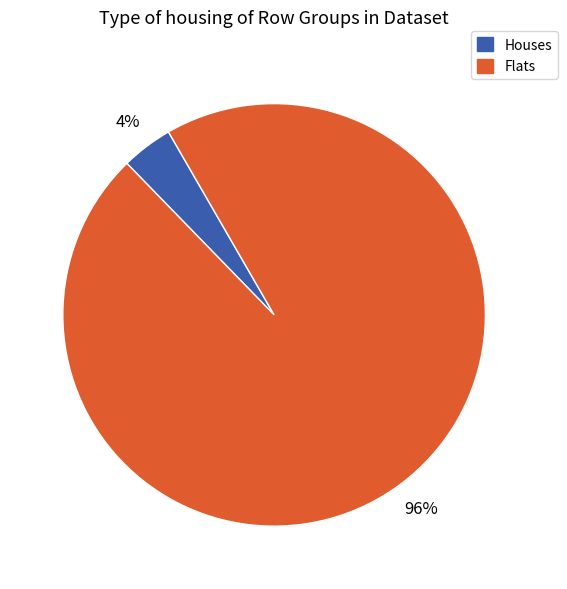

To the nearest percent, what is the difference between the largest and smallest slice percentages?

92%